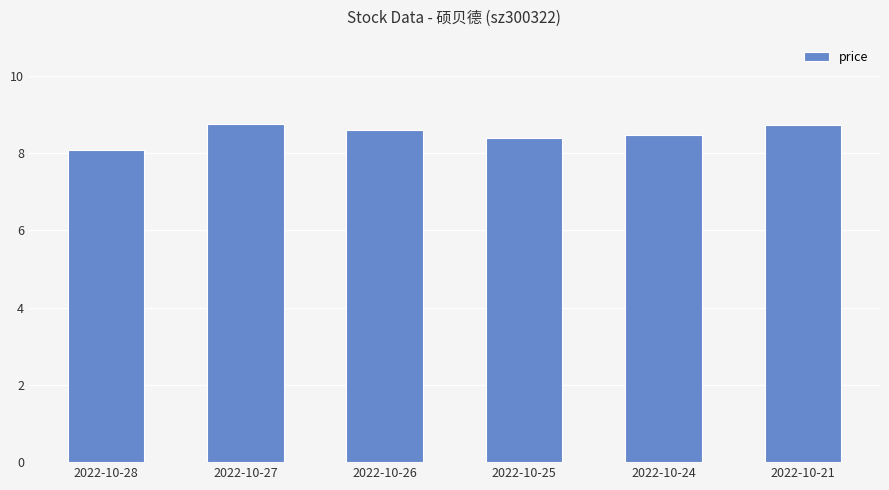

What is the value of the 5th bar from the left?

8.5